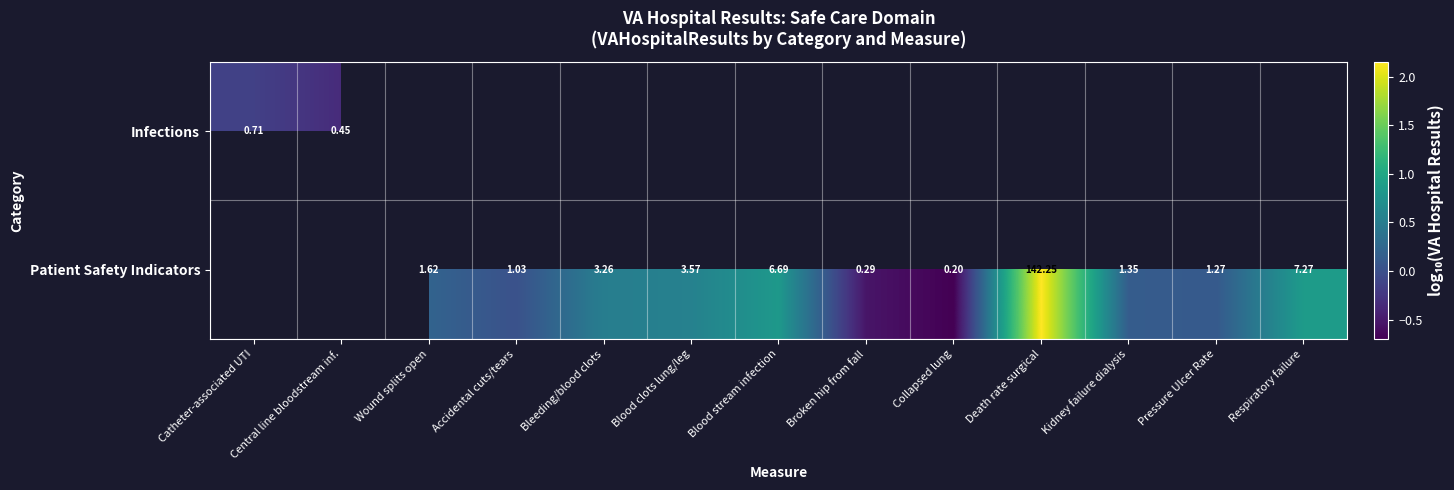

The Patient Safety Indicators series shows 0.3 at Bleeding/blood clots. True or false?

False